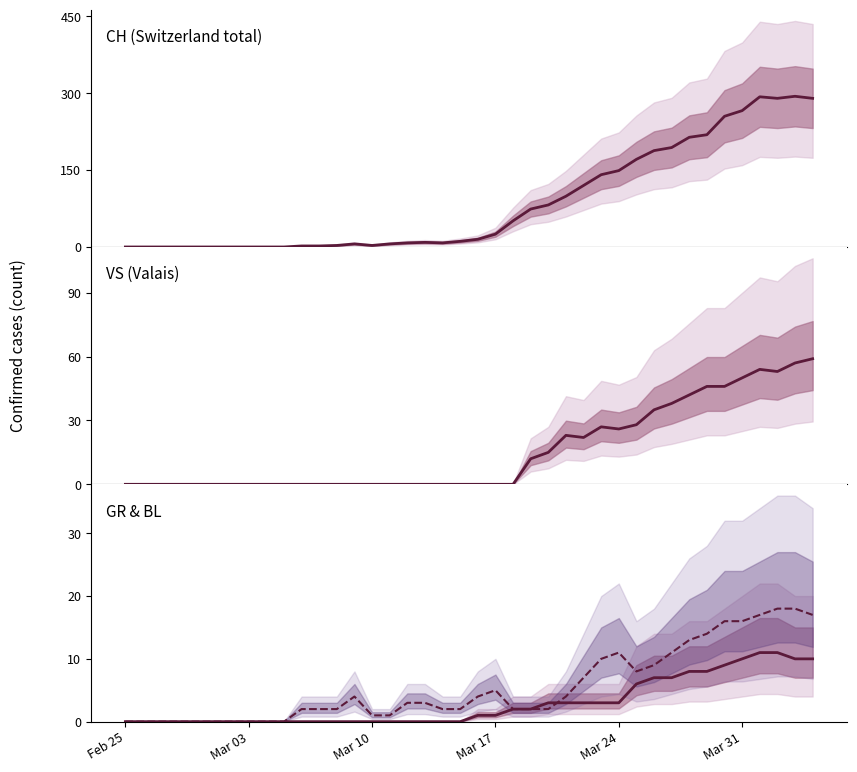

The value of VS (Valais) at 30 is 52. True or false?

False